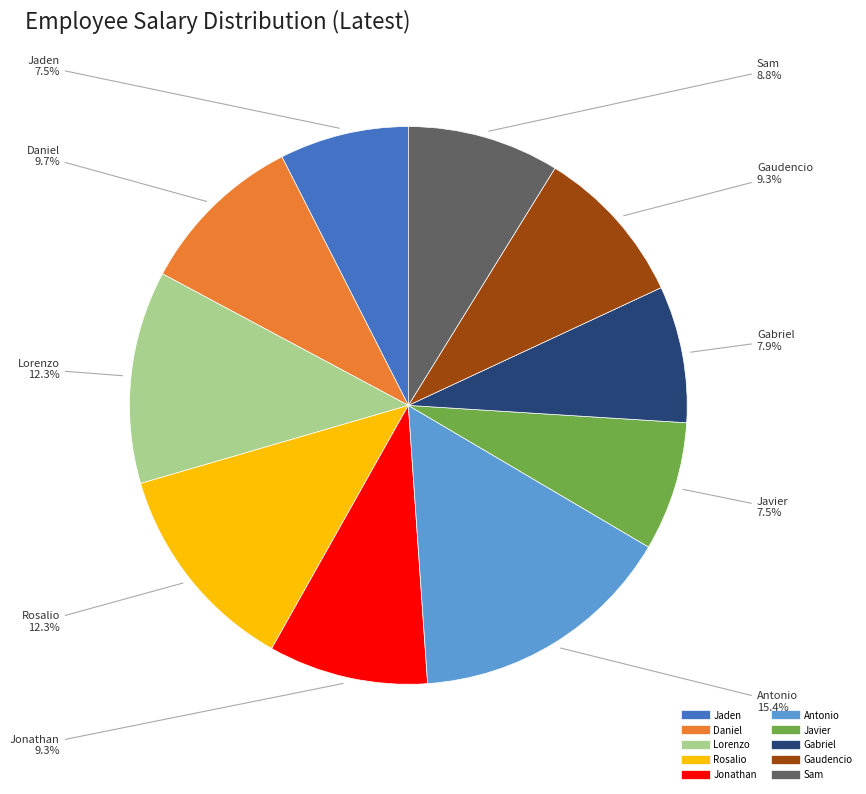

Count the number of slices in the pie.

10